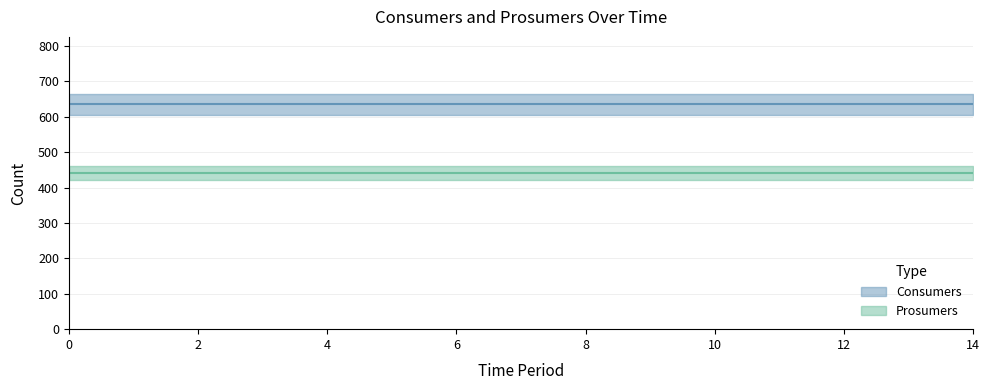

How many categories are shown in the chart?

15